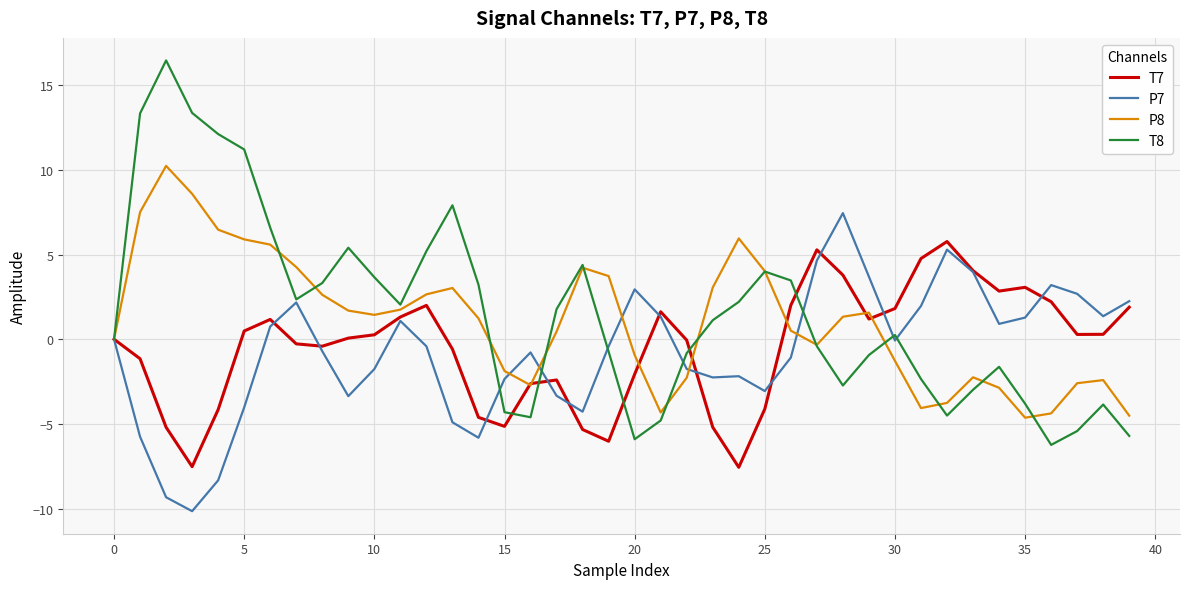

What is the maximum value for T7?

5.8